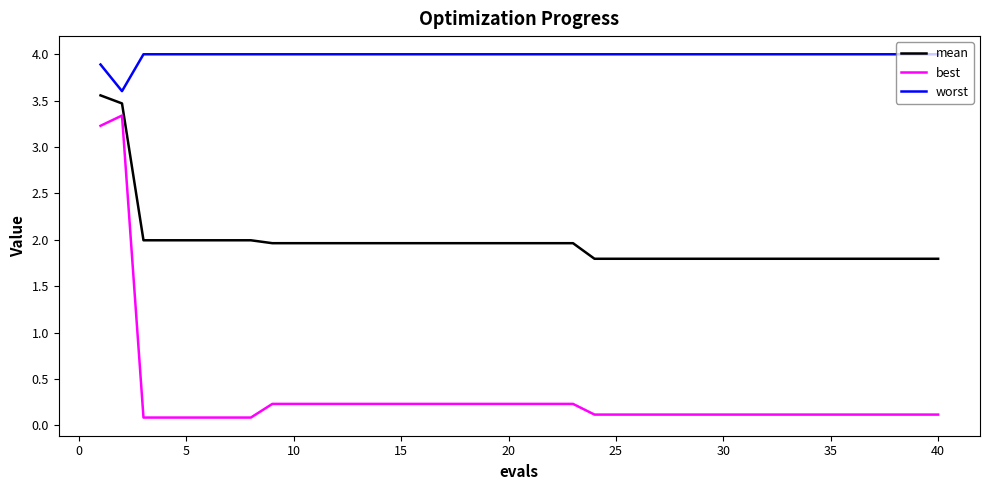

True or false: best and worst cross at least once.

False